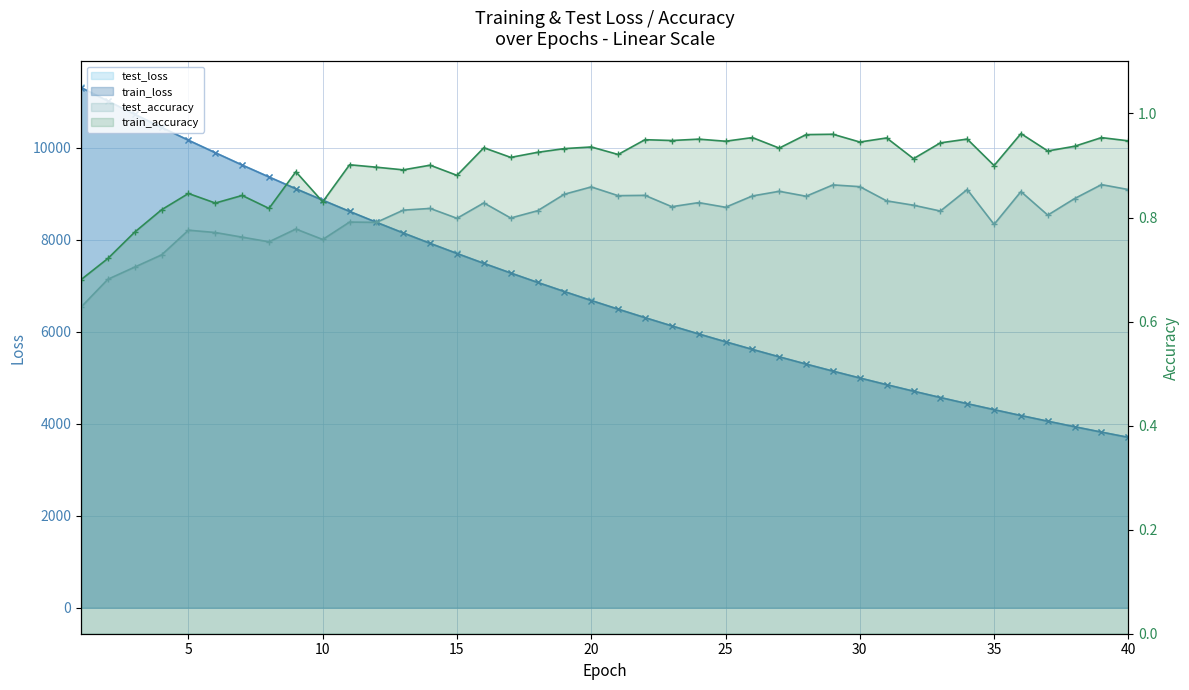

How many lines are shown in the chart?

4